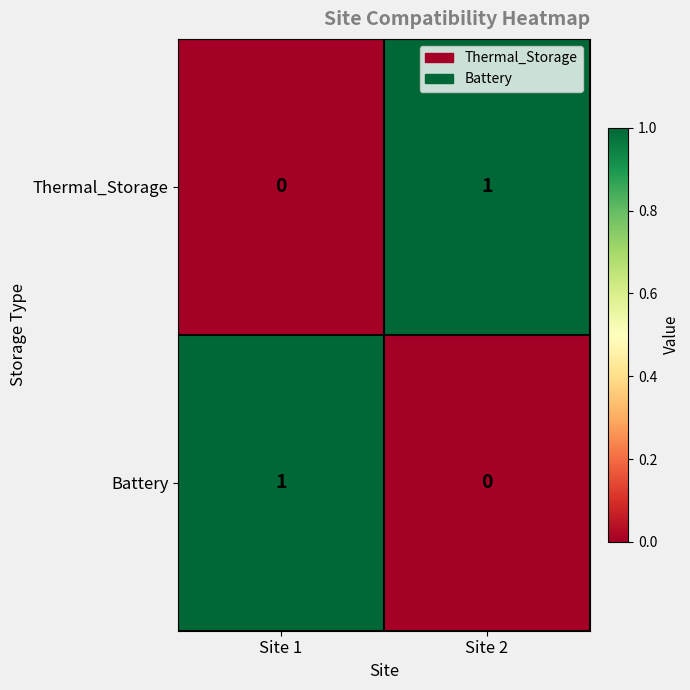

Reading left to right, list all the values displayed in this chart.

Thermal_Storage: 0	1
Battery: 1	0